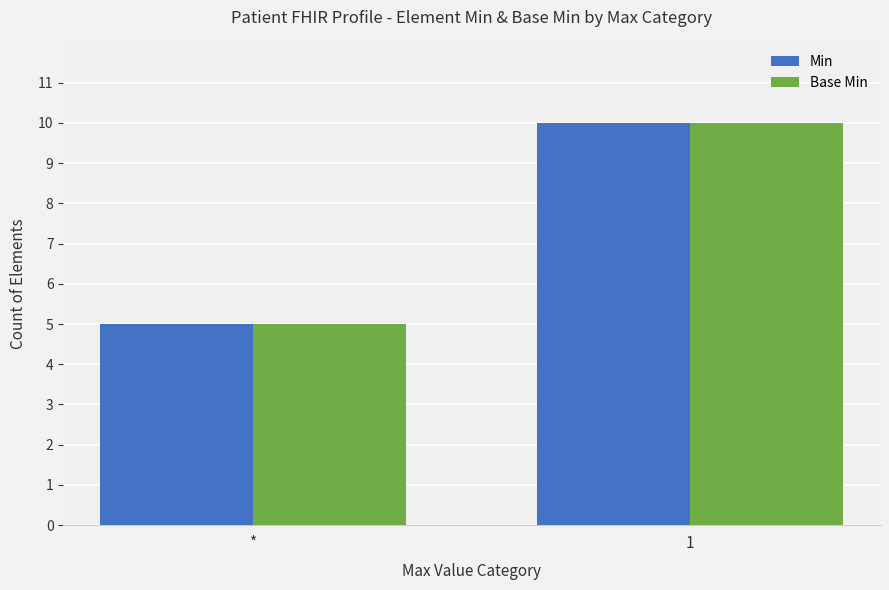

Reading left to right, transcribe all the data shown in this chart.

Min: *=5	1=10
Base Min: *=5	1=10